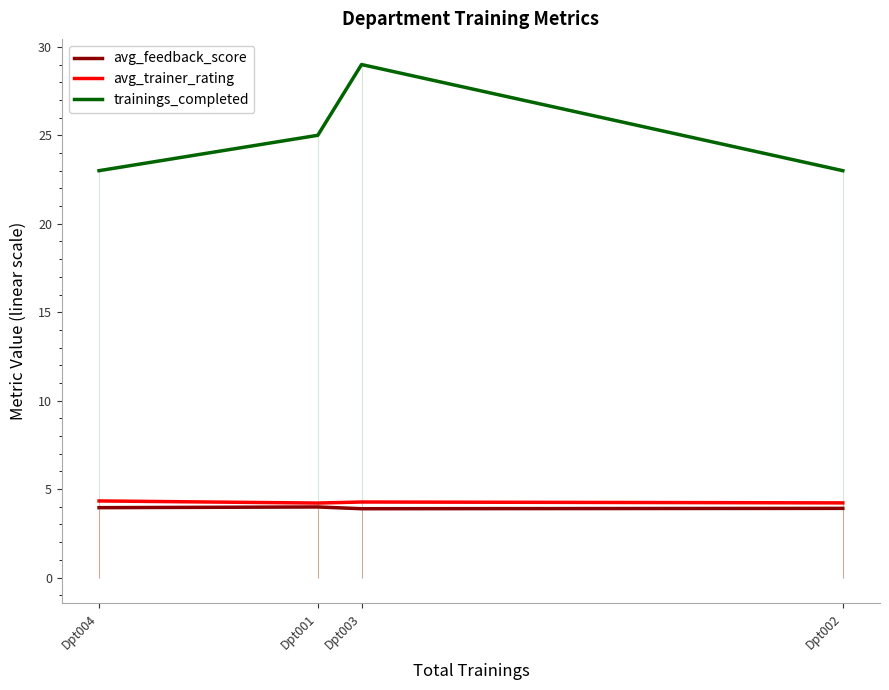

Reading left to right, list all the values displayed in this chart.

avg_feedback_score: 4.0	4.0	3.9	3.9
avg_trainer_rating: 4.3	4.2	4.3	4.2
trainings_completed: 23.0	25.0	29.0	23.0